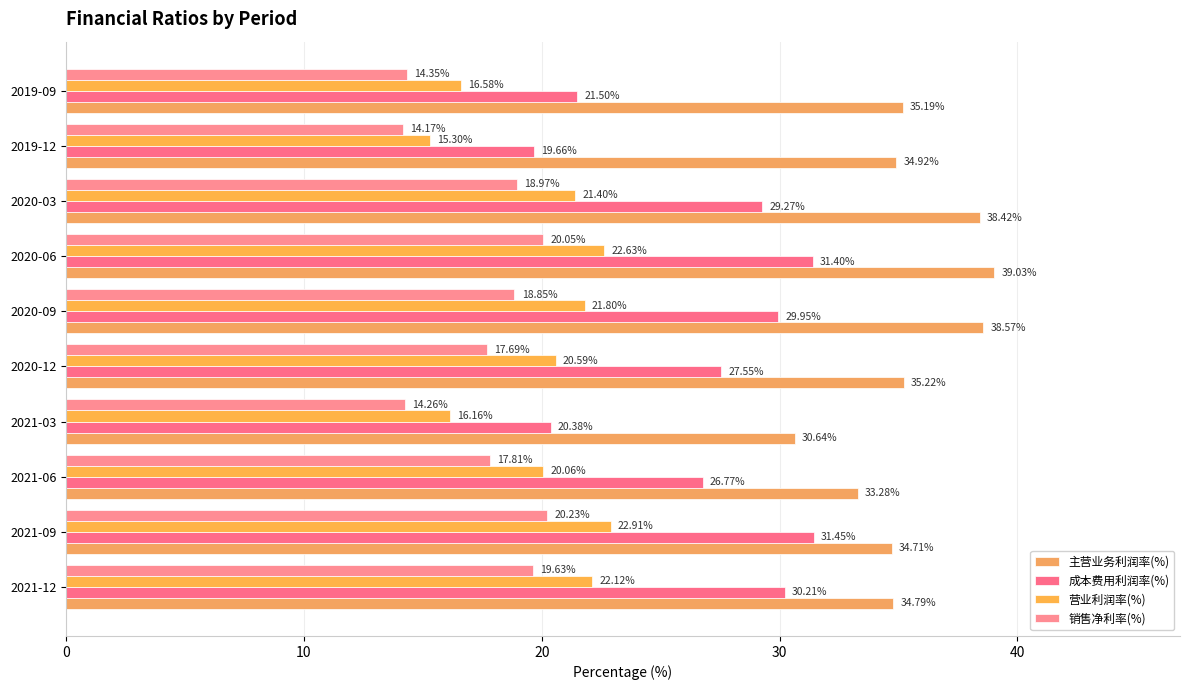

How many series are shown in this chart?

4